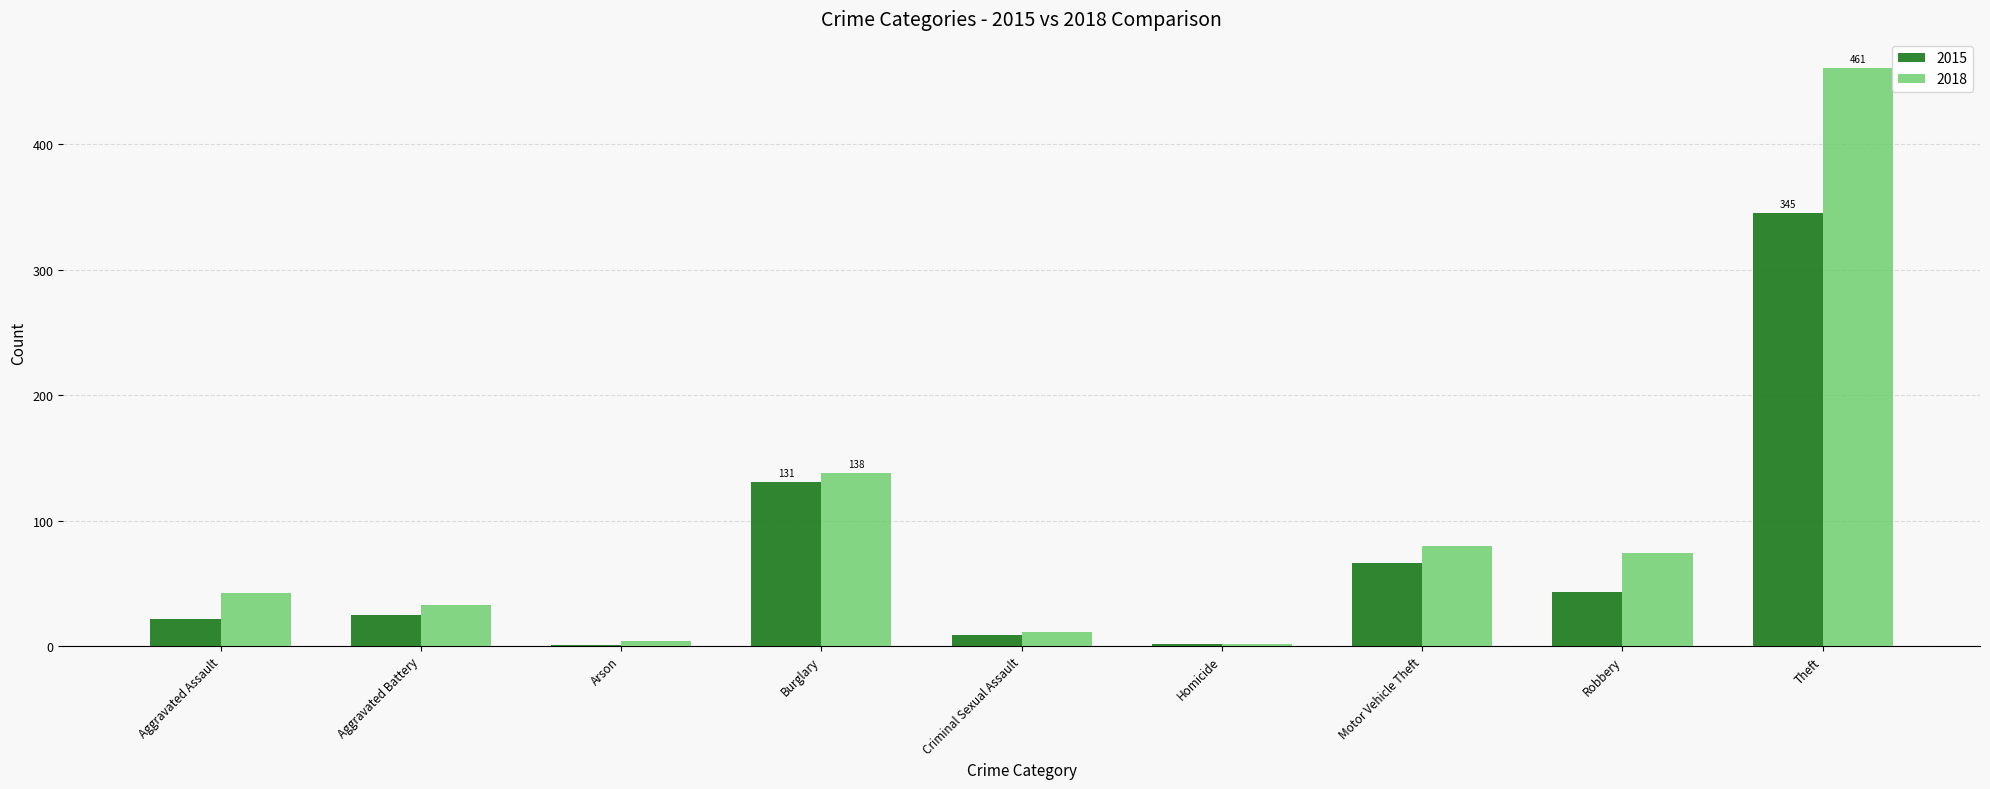

At which label does 2015 reach its peak?

Theft